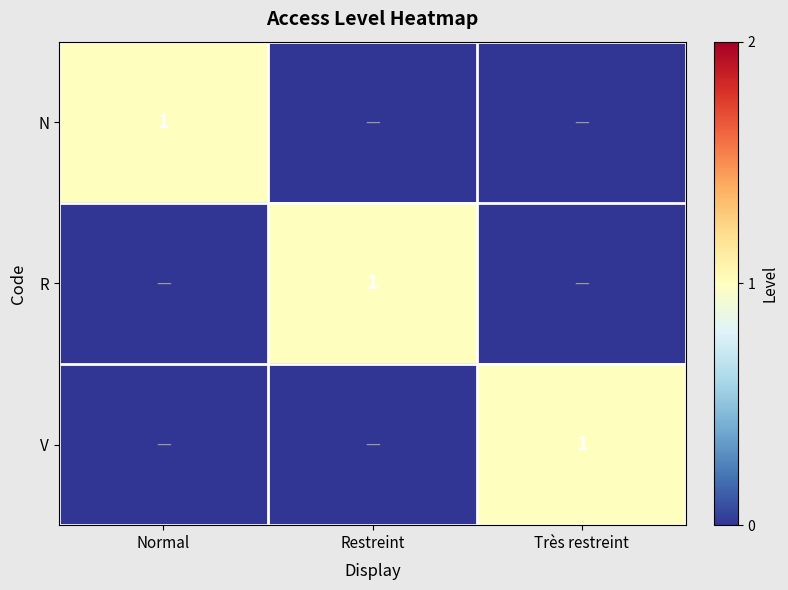

Count the R values in the range 0 to 1.

3